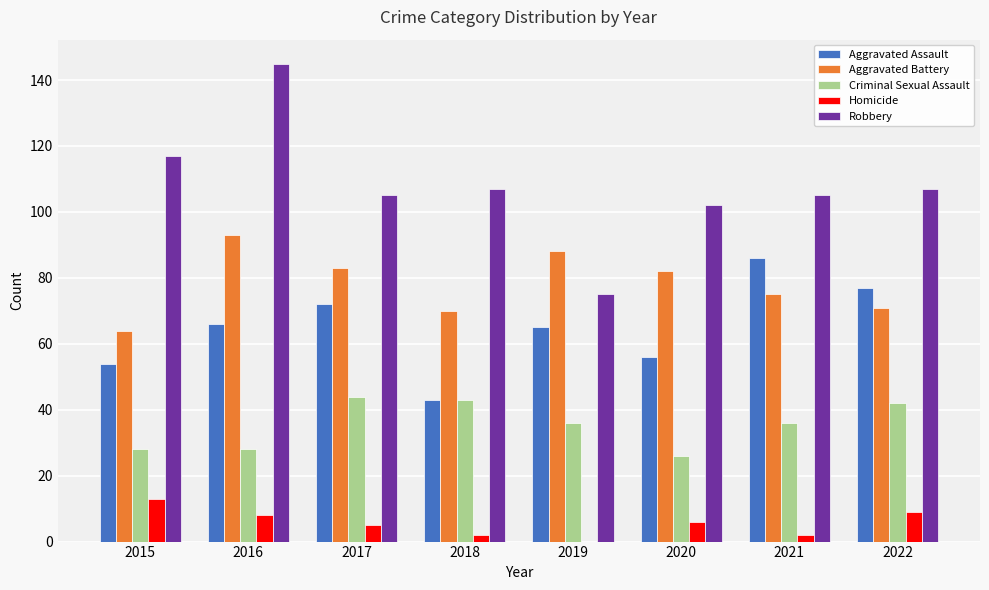

What is the maximum value for Criminal Sexual Assault?

44